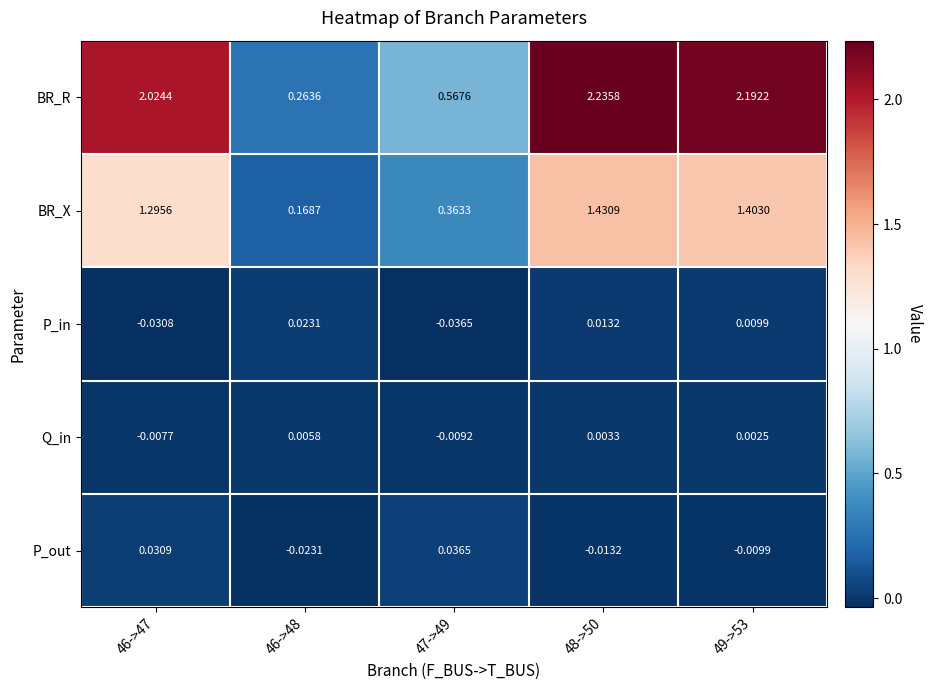

List the series in order of their peak value, highest first.

BR_R, BR_X, P_out, P_in, Q_in